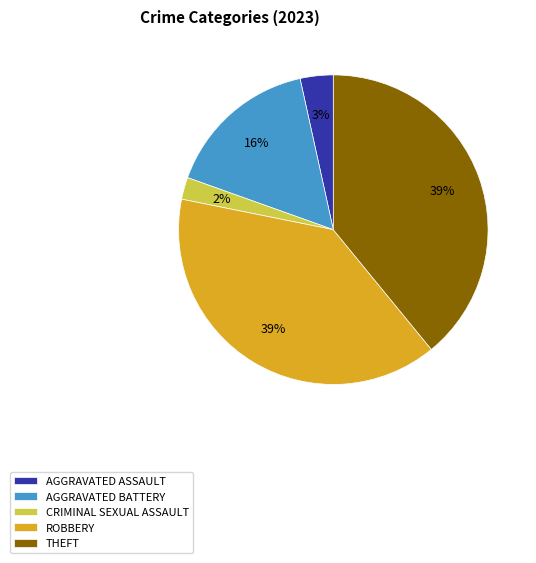

Which has a higher value, THEFT or AGGRAVATED ASSAULT?

THEFT